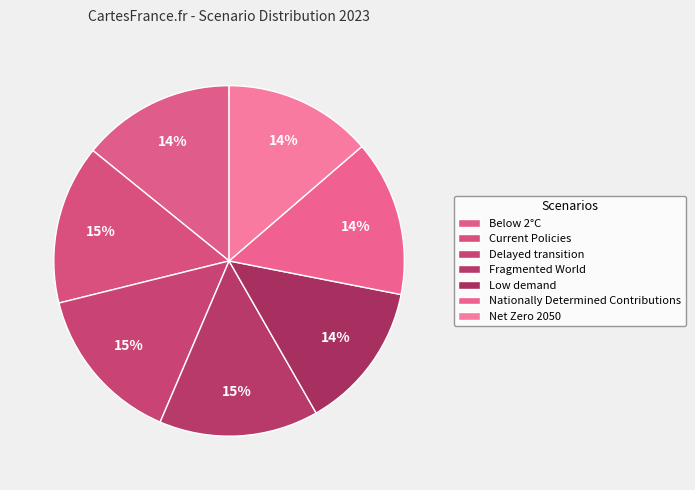

To the nearest percent, what is the difference between the largest and smallest slice percentages?

1%